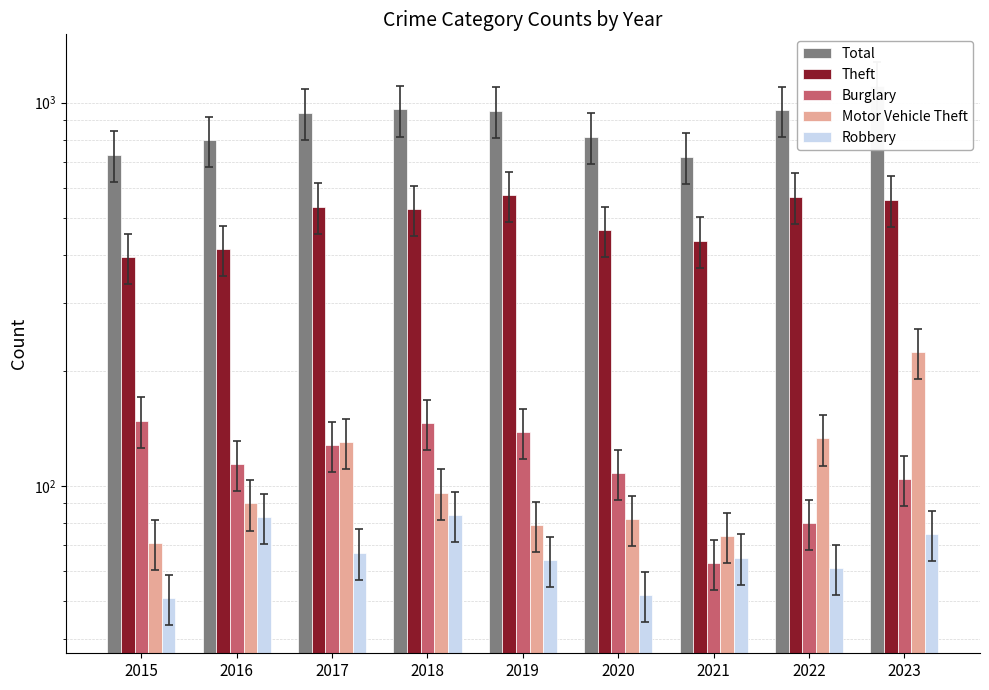

Reading right to left, extract all data points from this chart.

Total: 2023=1106	2022=957	2021=723	2020=815	2019=953	2018=959	2017=941	2016=799	2015=731
Theft: 2023=558	2022=568	2021=436	2020=464	2019=573	2018=528	2017=535	2016=415	2015=396
Burglary: 2023=104	2022=80	2021=63	2020=108	2019=138	2018=146	2017=128	2016=114	2015=148
Motor Vehicle Theft: 2023=223	2022=133	2021=74	2020=82	2019=79	2018=96	2017=130	2016=90	2015=71
Robbery: 2023=75	2022=61	2021=65	2020=52	2019=64	2018=84	2017=67	2016=83	2015=51